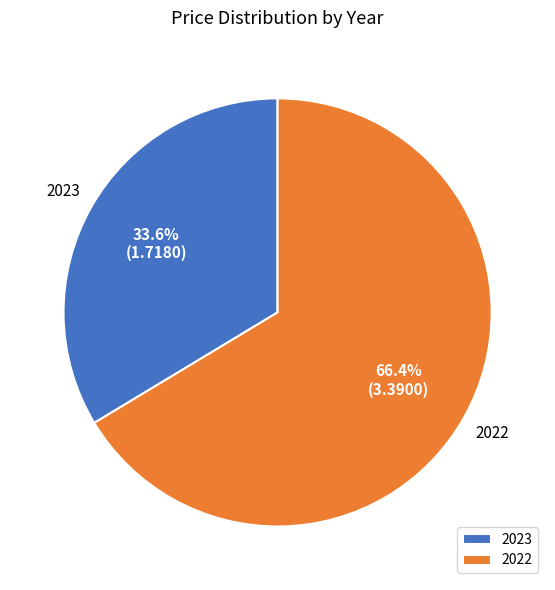

How many segments does this pie chart have?

2